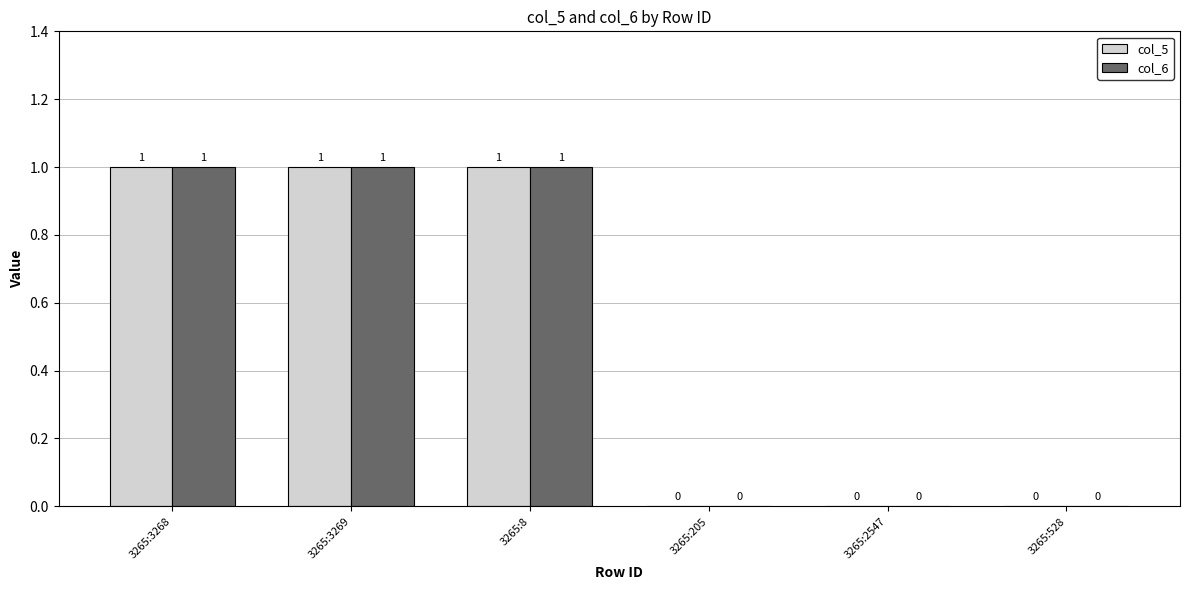

How many series are shown in this chart?

2